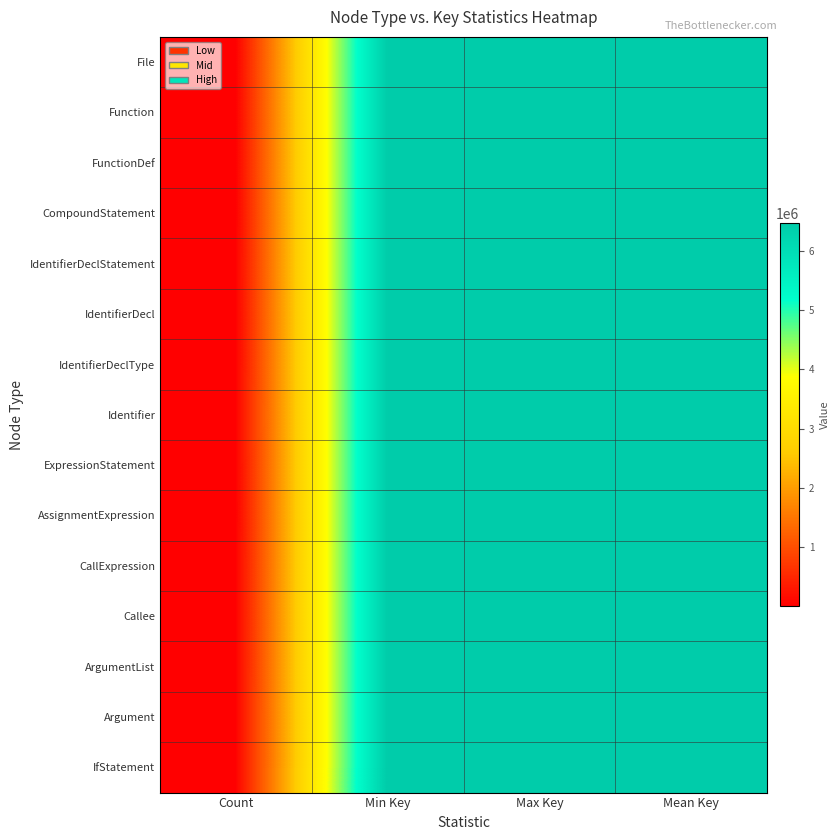

What is the spread (max minus min) of values at Max Key?

39.0